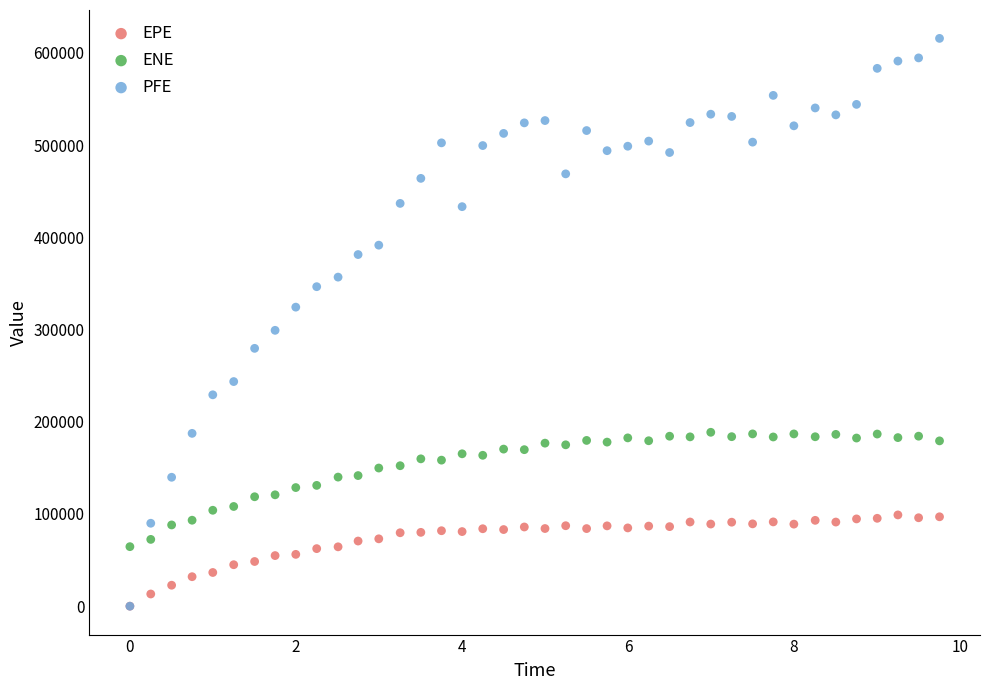

Across all series, what Y value is closest to 307834?

299125.0